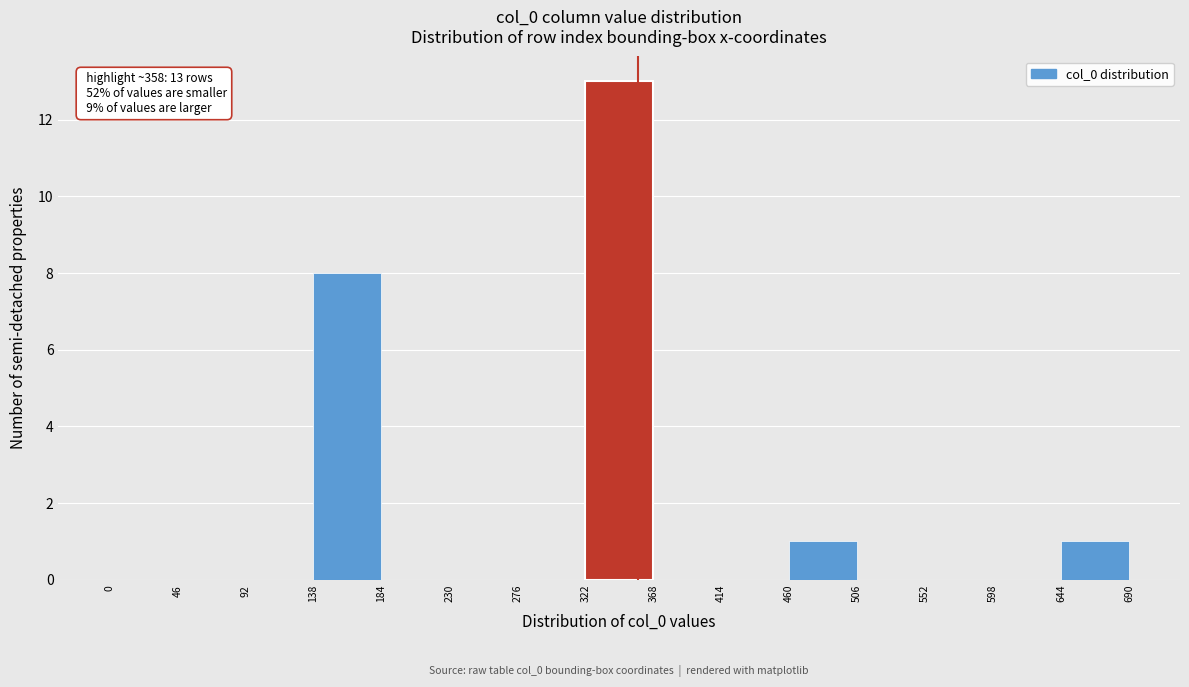

Which range on the x-axis has the tallest bar?

322 to 368